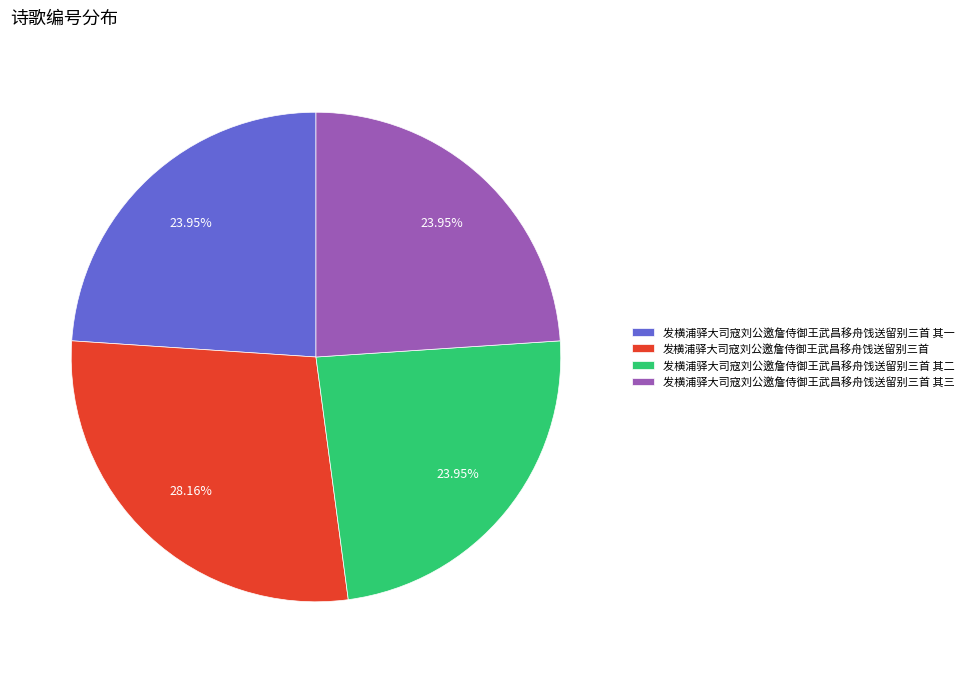

How many slices are in this pie chart?

4